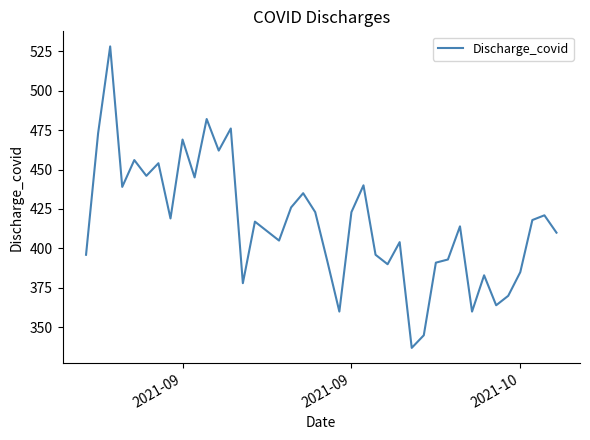

What is the difference between the maximum and minimum values?

191